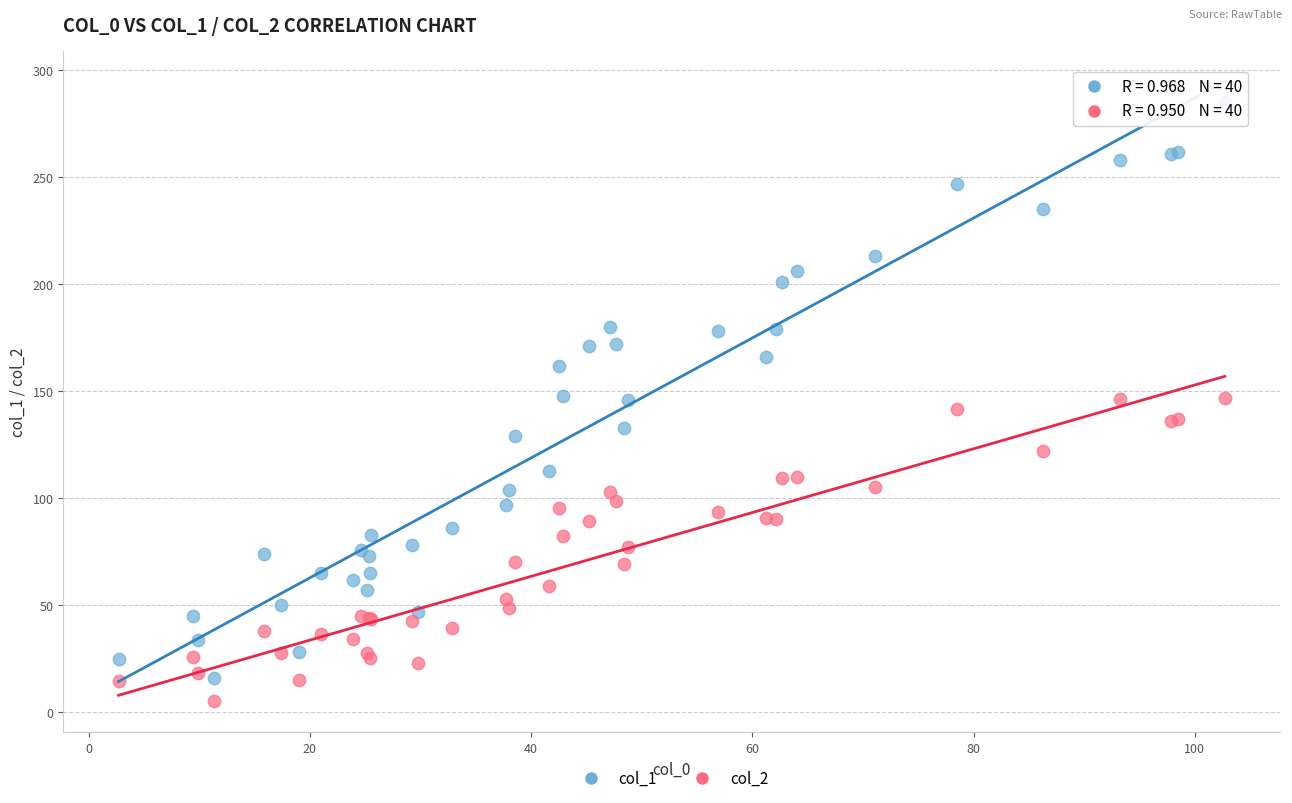

What are all the series names shown in the legend?

col_1, col_2